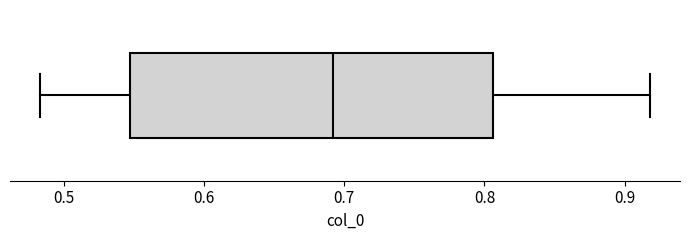

Where is the right edge of the box on the x-axis? The values are not printed on the chart, so give them approximately, as read against the axis.

0.81